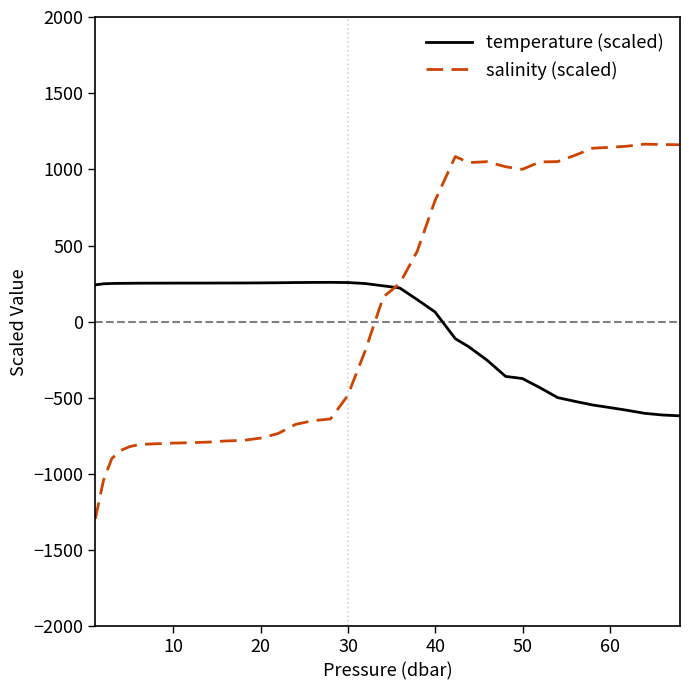

What is the difference between the second highest and minimum values in the salinity (scaled) series?

2456.1